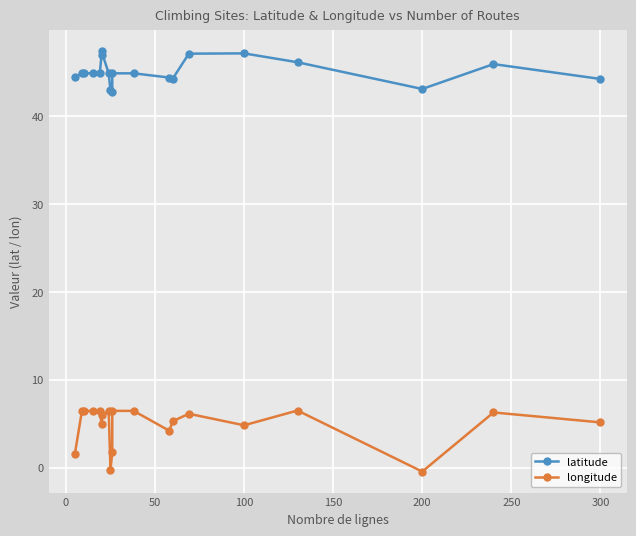

Is this an area chart (filled region under the line)?

No